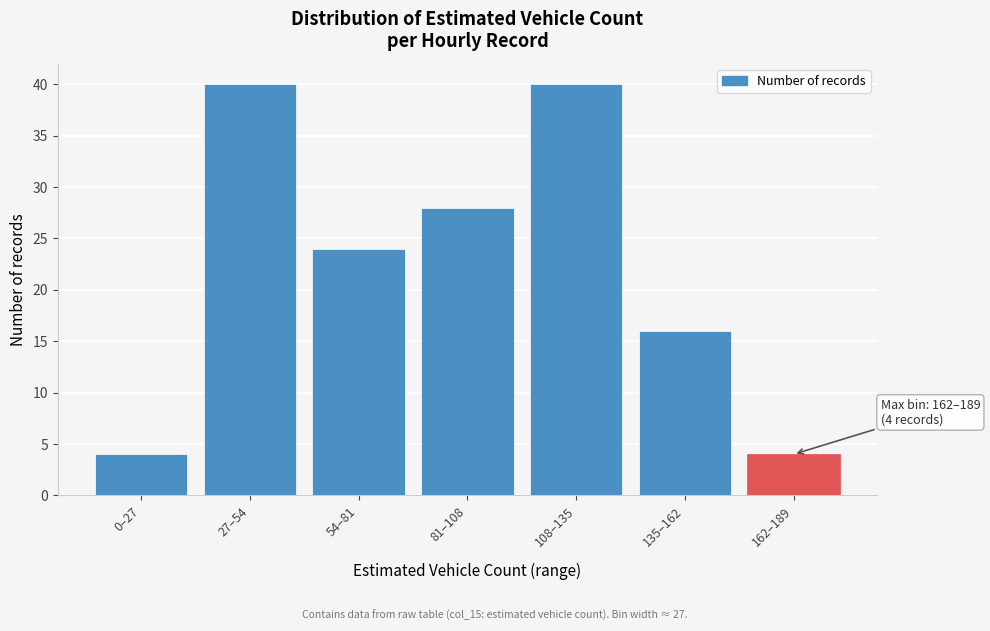

Reading left to right, extract all data points from this chart.

4	40	24	28	40	16	4